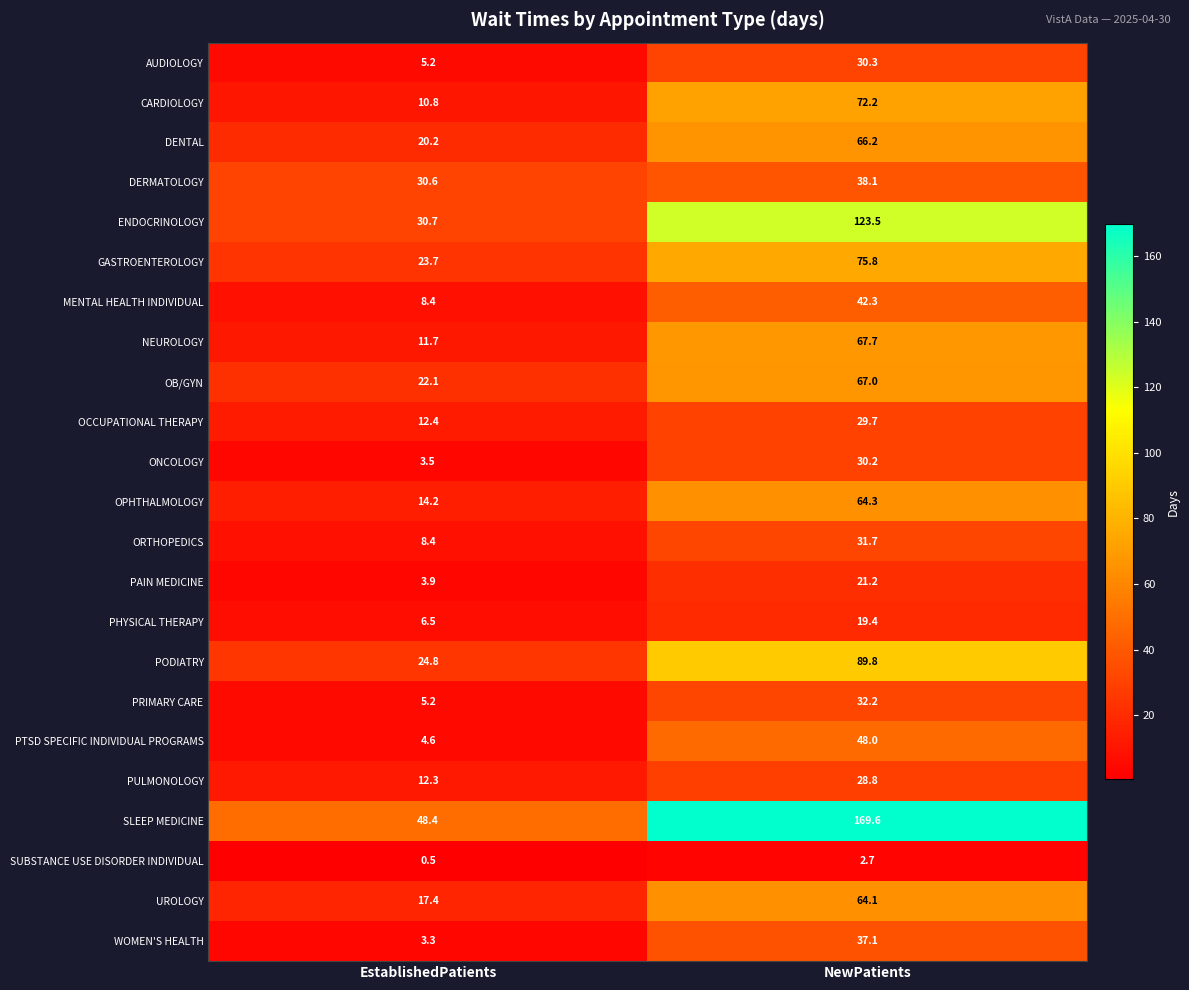

What is the difference between the maximum and minimum values in the ONCOLOGY series?

26.7